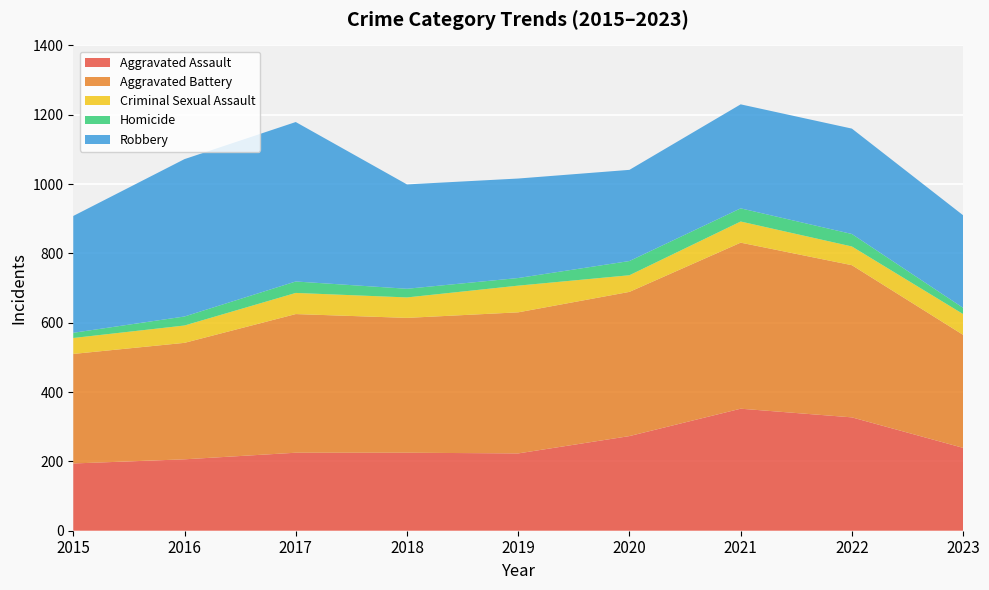

Reading right to left, what are all the values shown in this chart?

Aggravated Assault: 239	327	352	273	223	225	225	206	194
Aggravated Battery: 326	439	479	416	407	389	400	336	316
Criminal Sexual Assault: 60	54	61	48	77	59	61	50	46
Homicide: 18	36	38	41	22	25	33	26	15
Robbery: 267	304	300	263	287	301	460	454	337